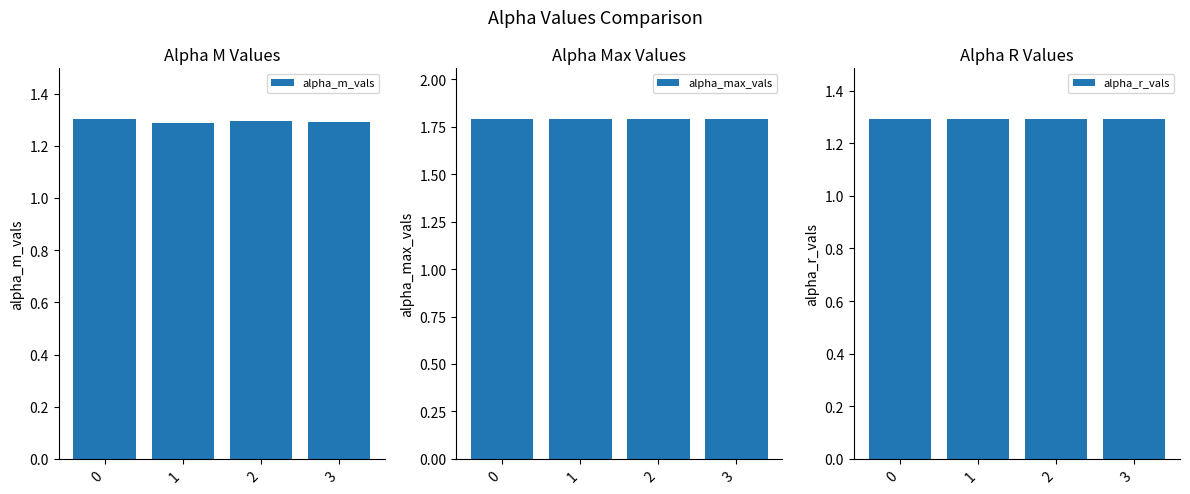

At which label does alpha_m_vals reach its minimum?

1